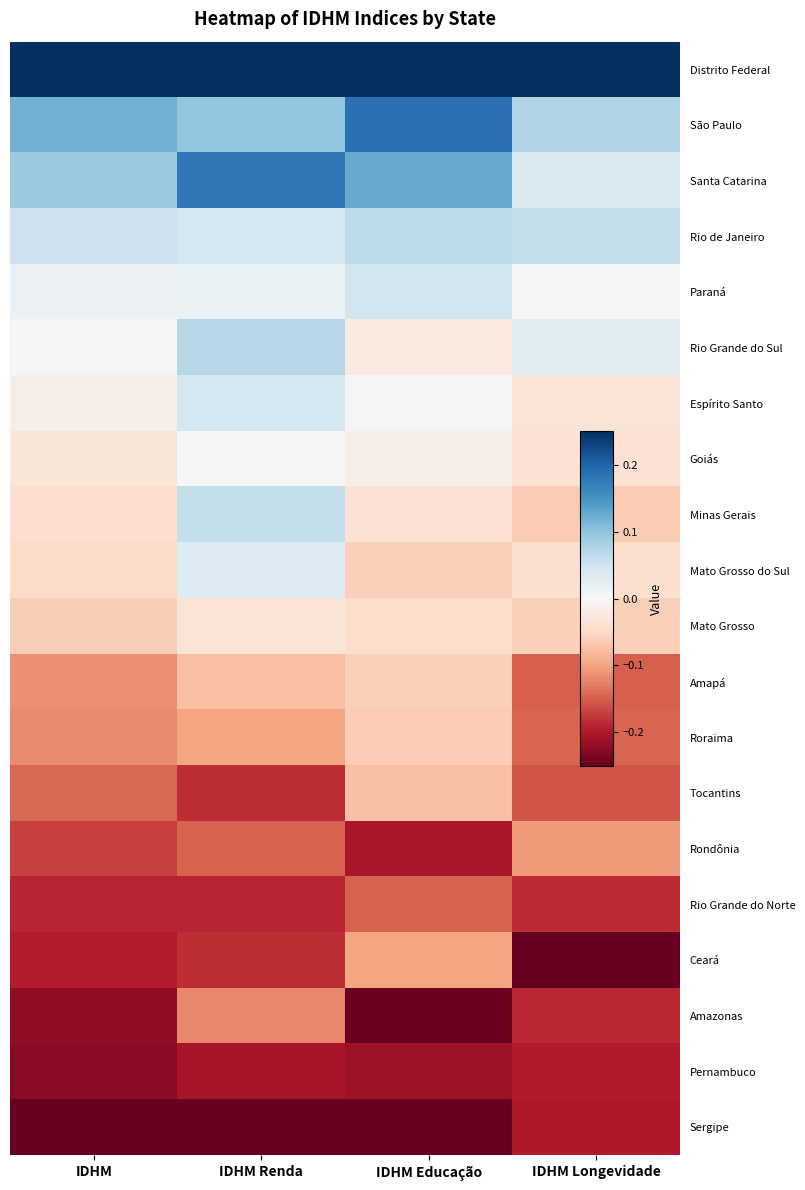

What is the spread (max minus min) of values at IDHM Longevidade?

0.5